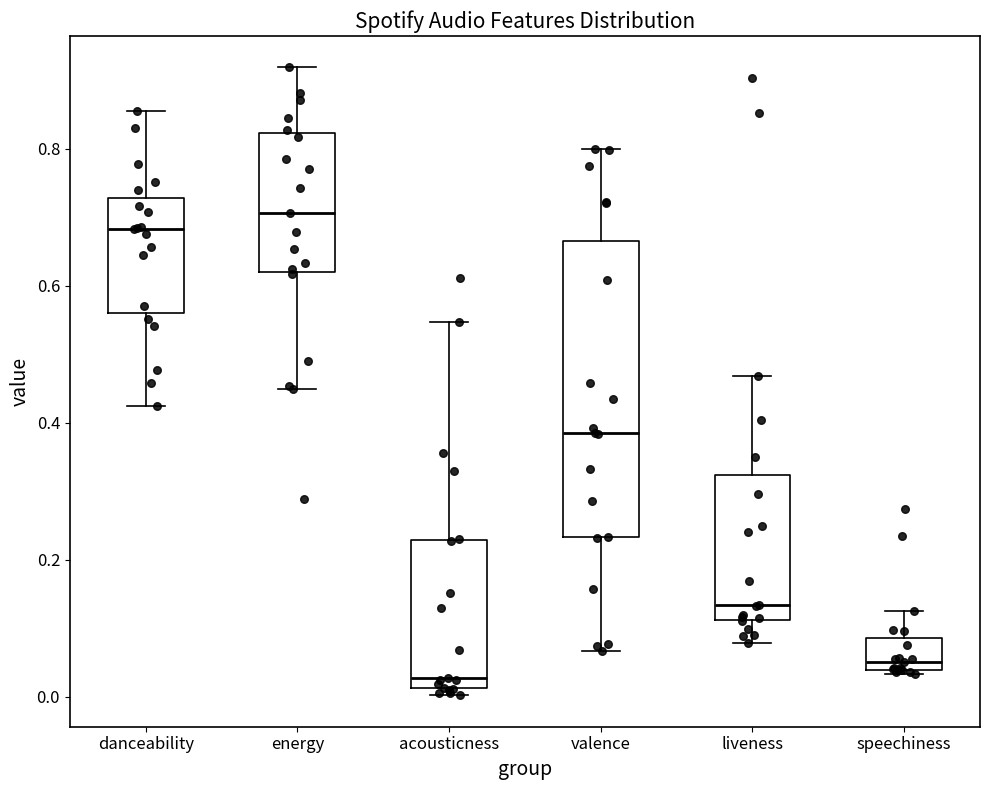

Where is the upper edge of the box for acousticness on the y-axis? The values are not printed on the chart, so give them approximately, as read against the axis.

0.22